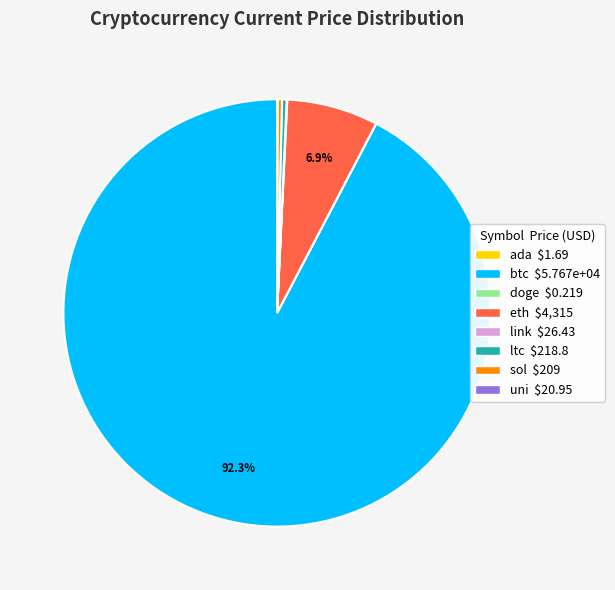

Between eth and sol, which is larger?

eth